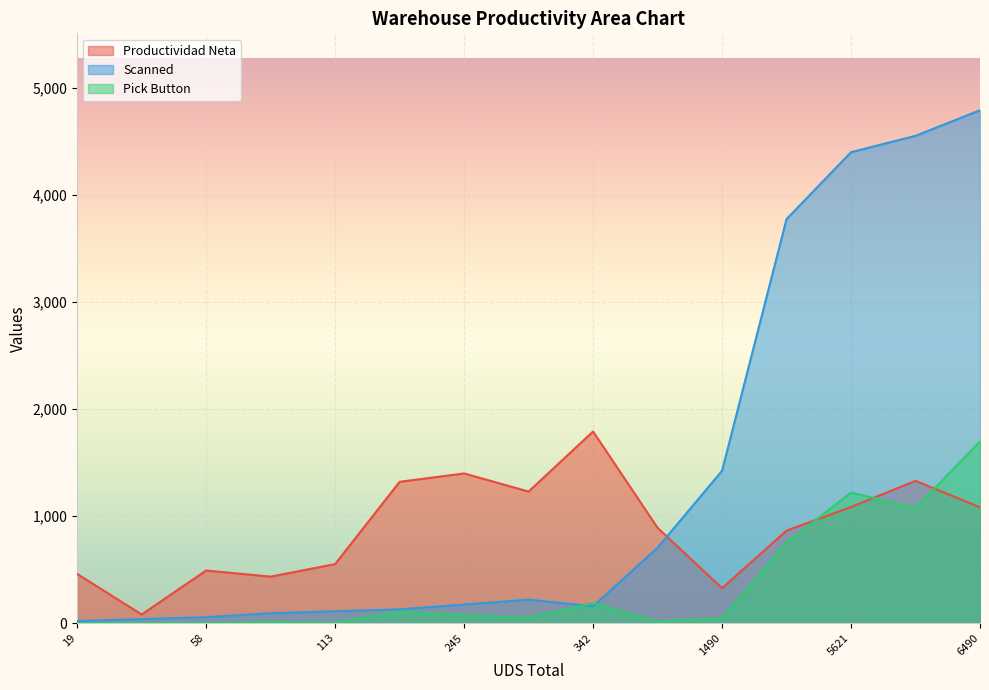

How many lines are shown in the chart?

3